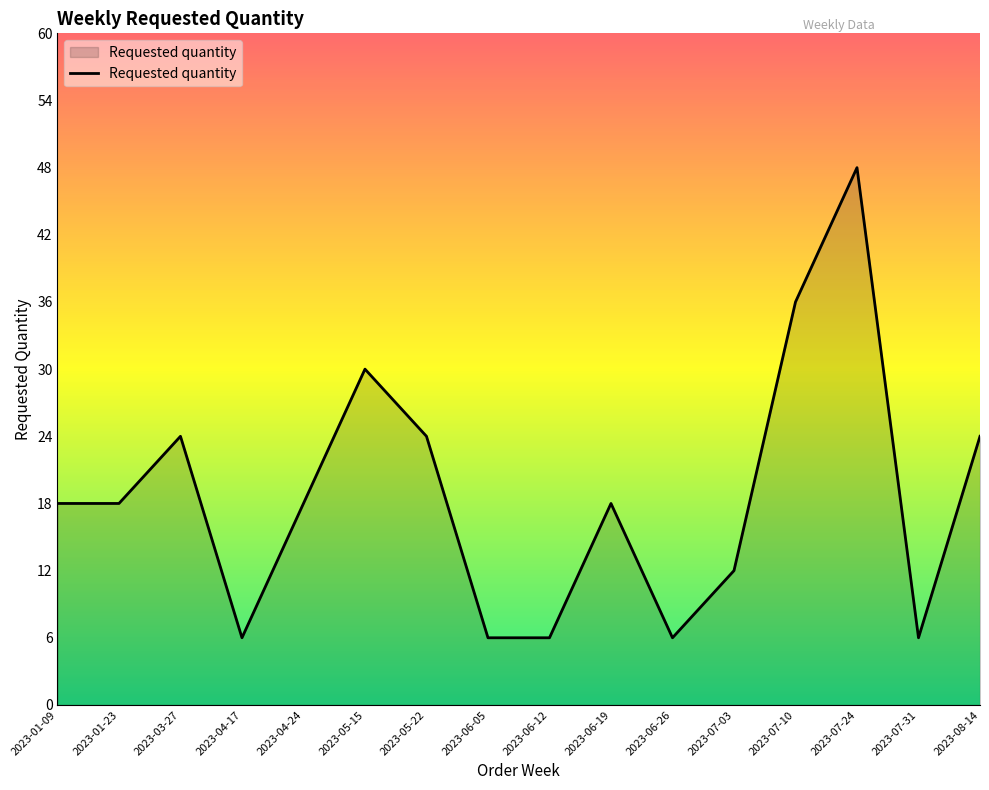

Is it true that the value at 2023-03-27 is 37?

False